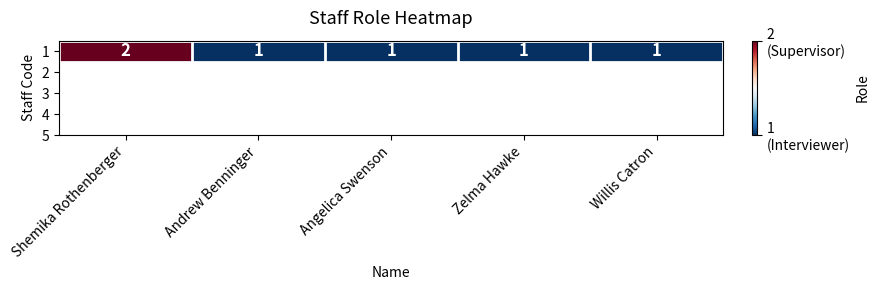

List the labels in order of value, smallest first.

Andrew Benninger, Angelica Swenson, Zelma Hawke, Willis Catron, Shemika Rothenberger